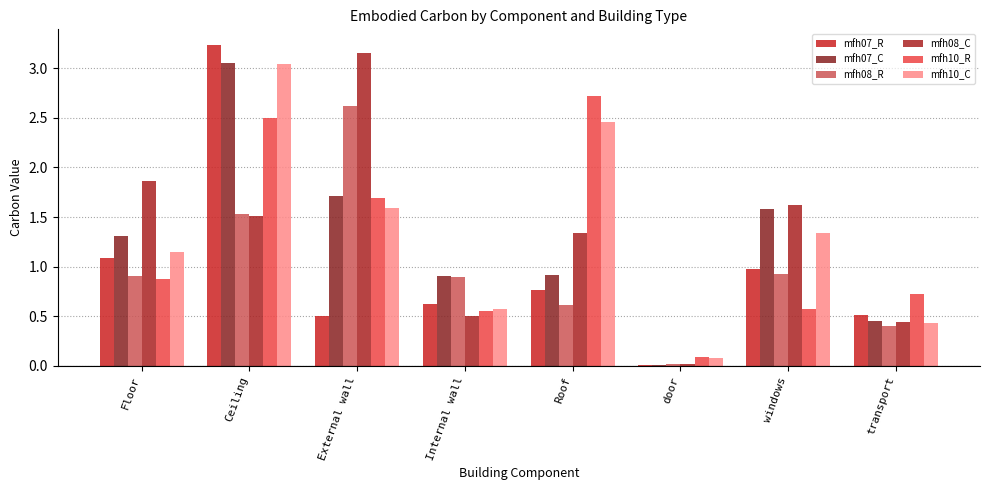

What is the sum of the mfh08_R values at door and Internal wall?

0.9